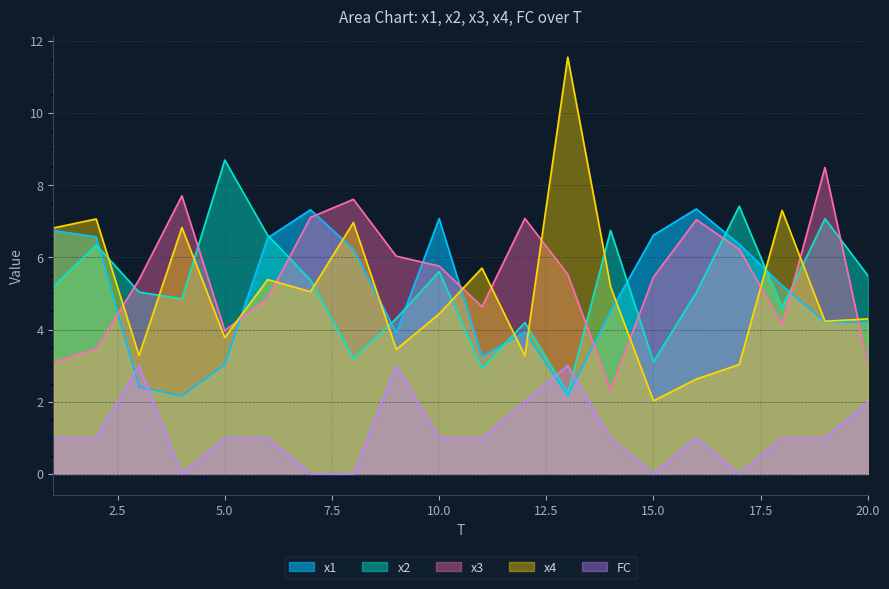

How many values in the x4 series exceed 5?

10